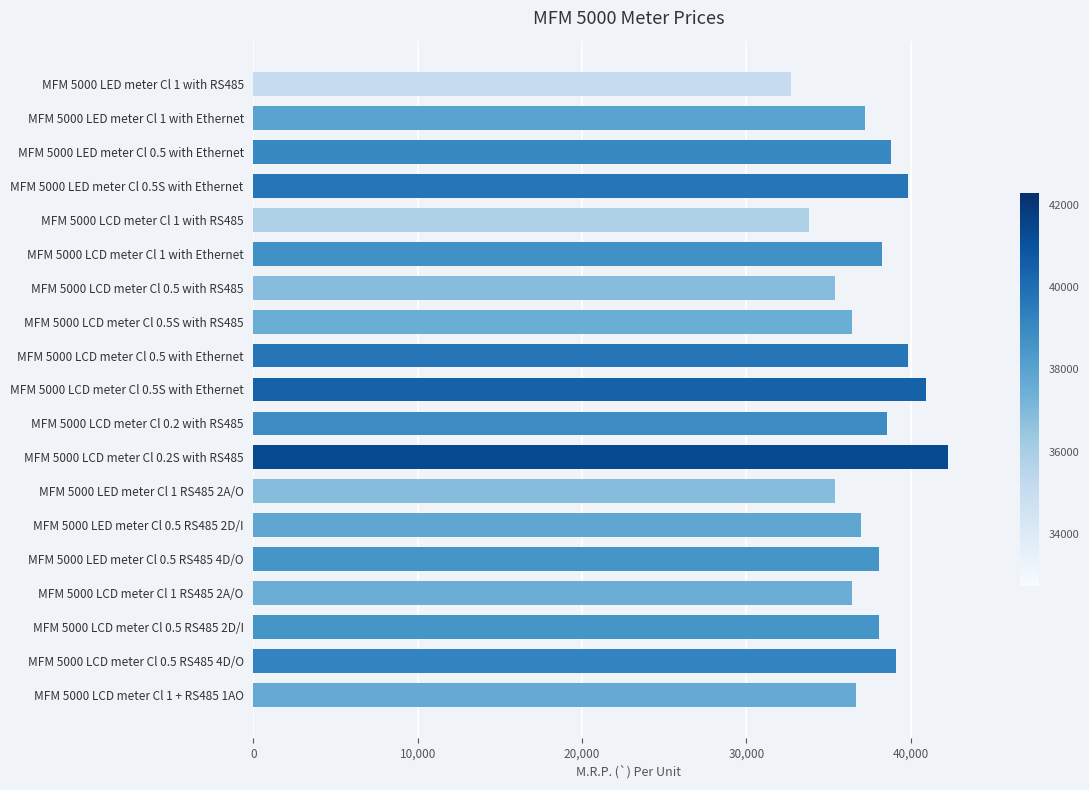

What value does the data have at MFM 5000 LCD meter Cl 0.5S with Ethernet?

40910